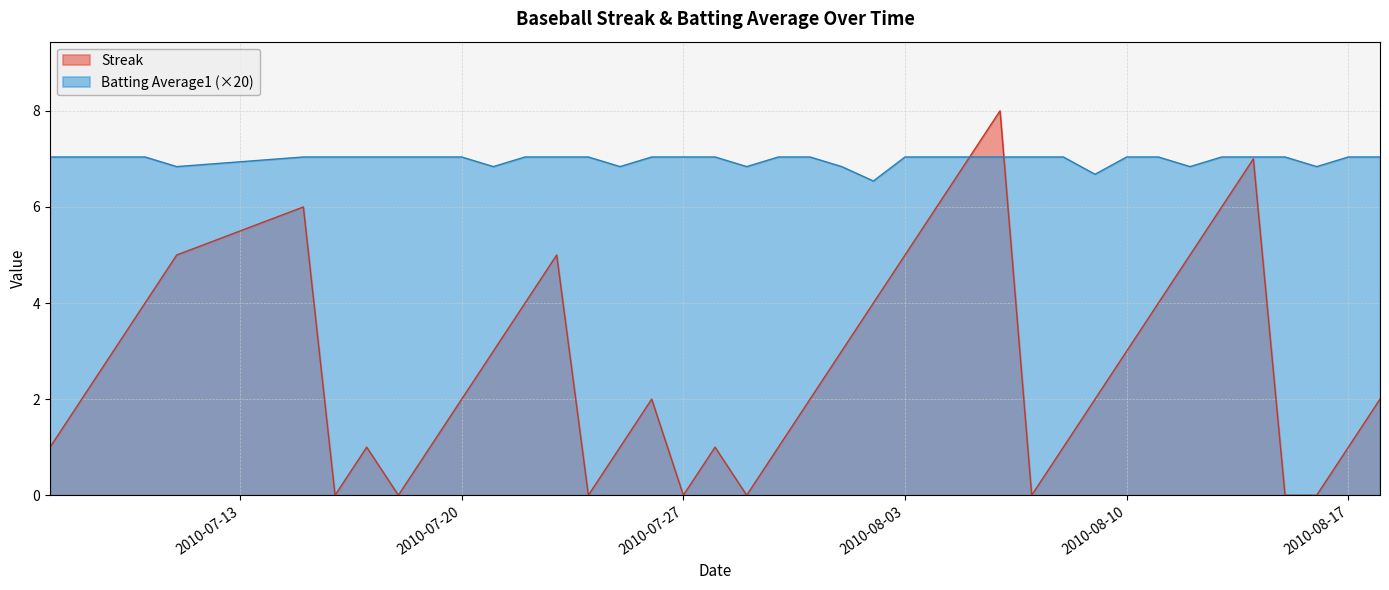

The Batting Average1 series shows 7.0 at 2010-07-07. True or false?

True